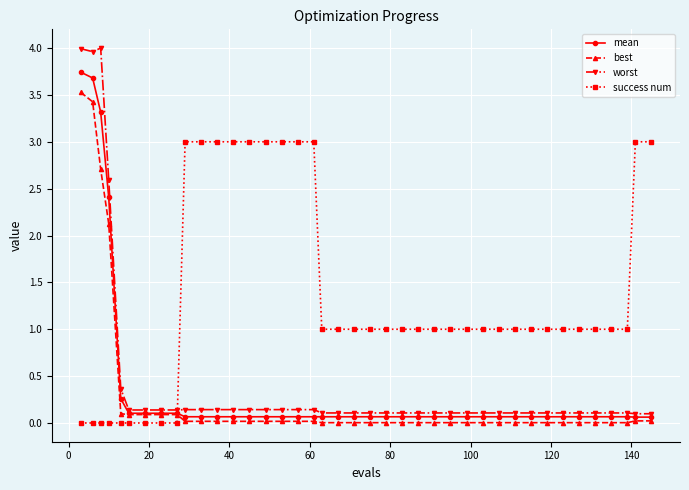

What is the average value of the mean series?

0.4